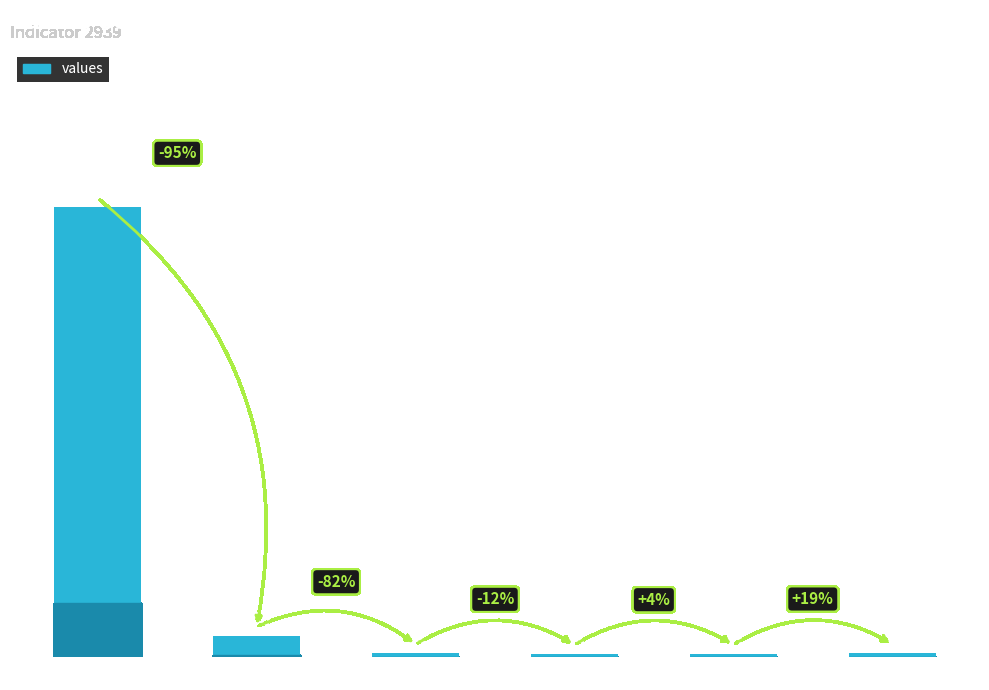

Reading left to right, extract all data points from this chart.

0=9544	134=455	24=81	21=71	22=74	26=88